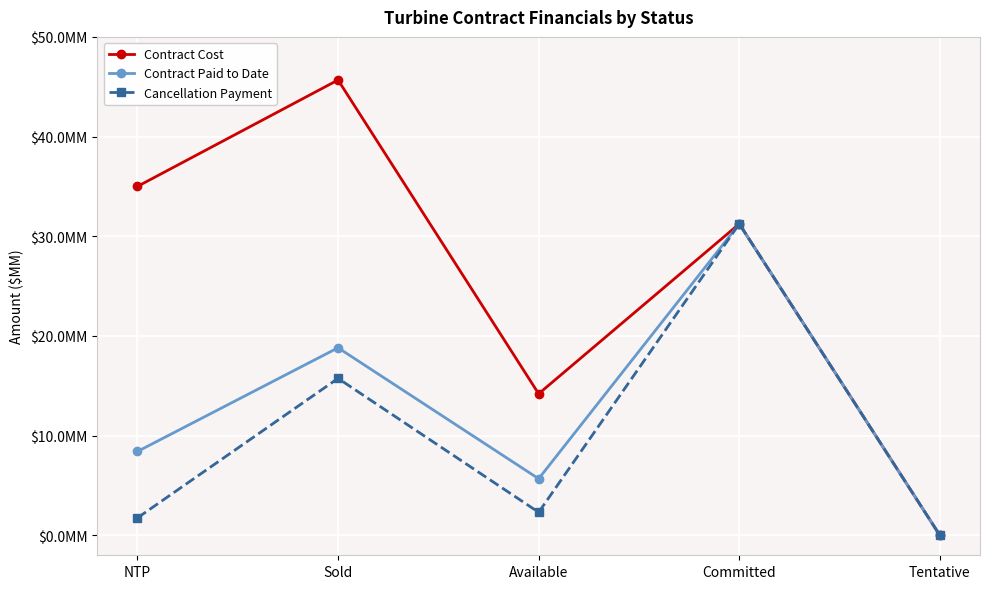

Does the chart have visible grid lines?

Yes